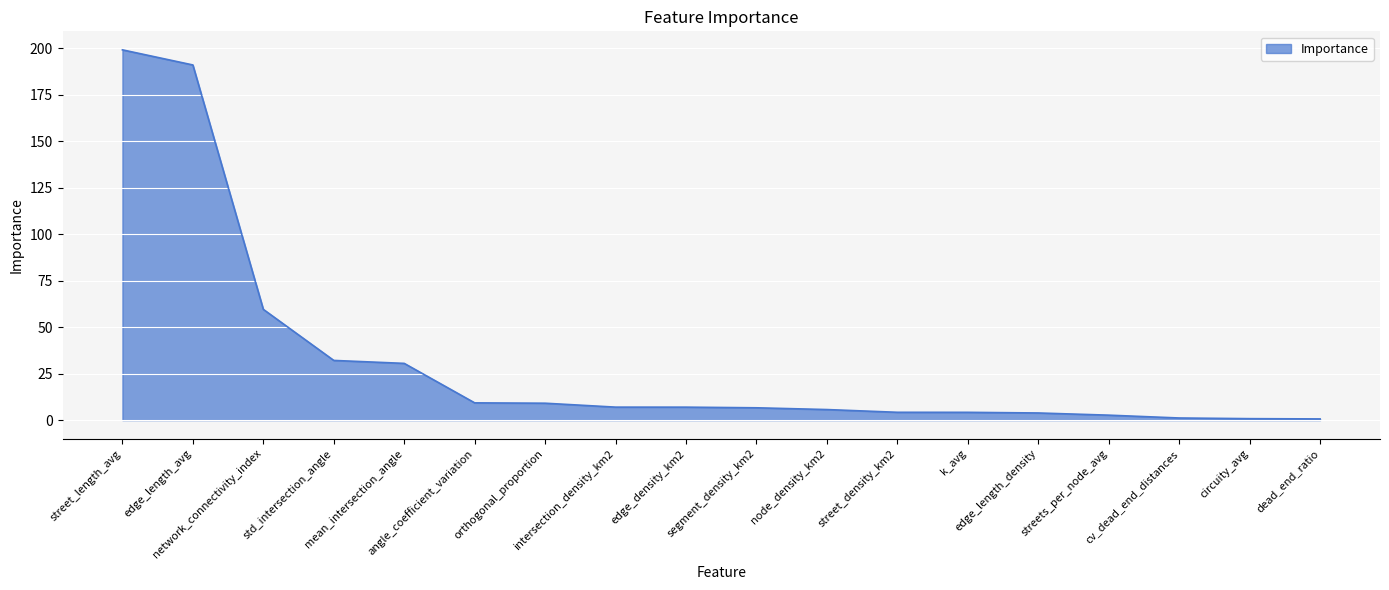

What is the difference between the maximum and minimum values?

198.6